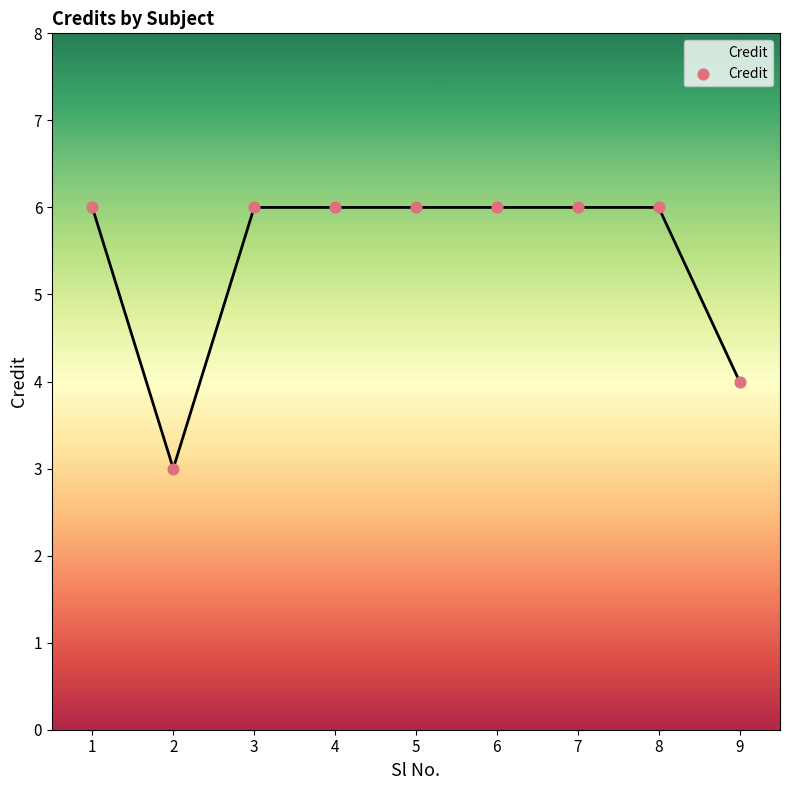

What is the change in value from 2 to 4?

+3